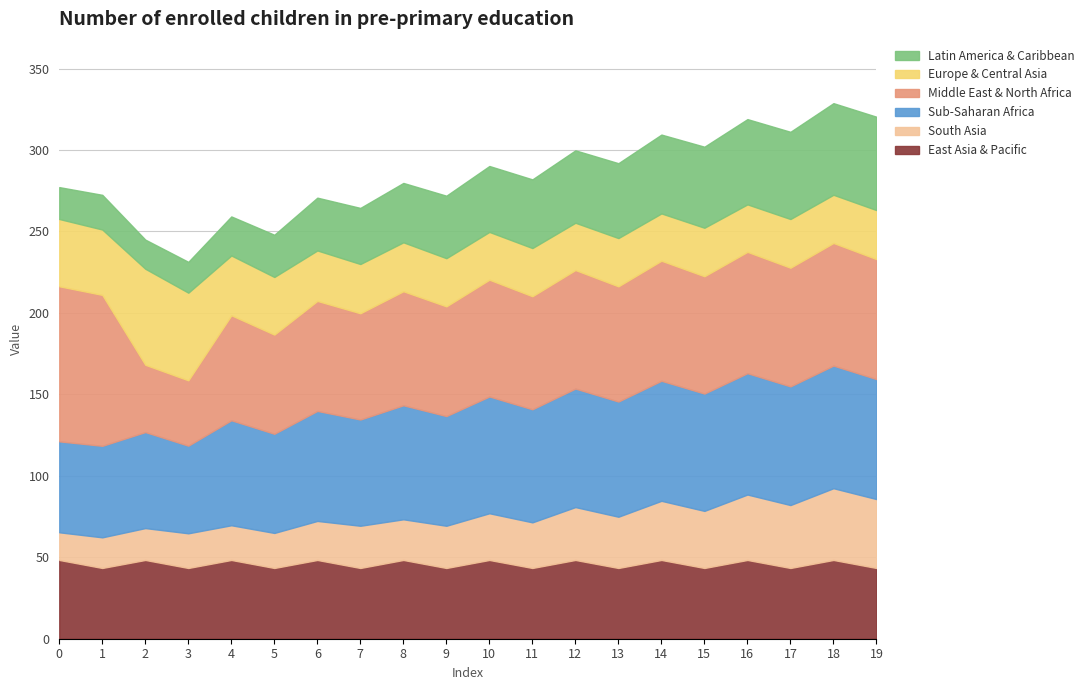

Count the number of data series in this chart.

6